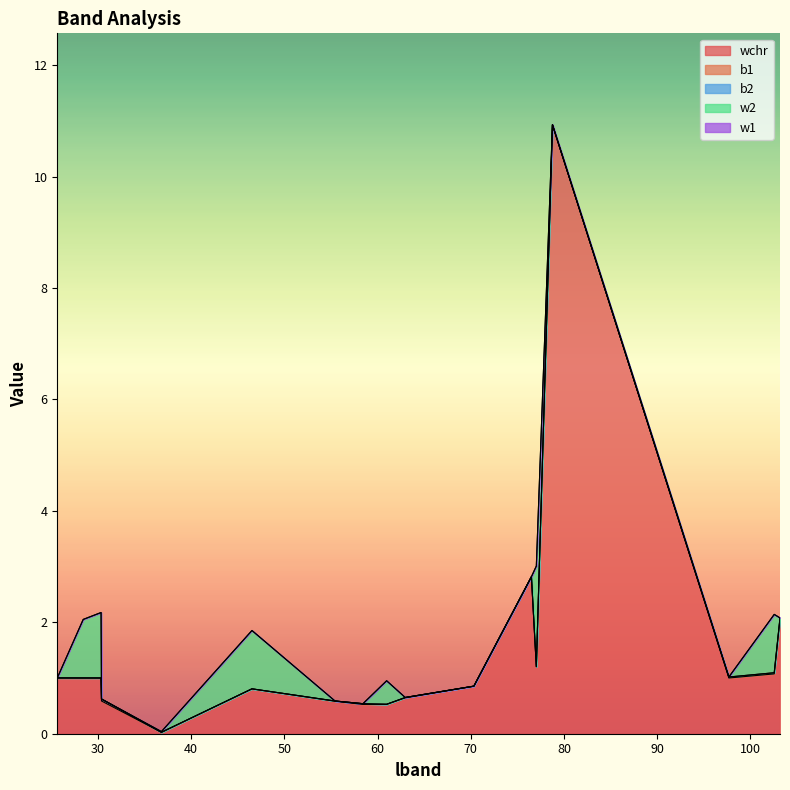

True or false: w1 and b1 cross at least once.

False